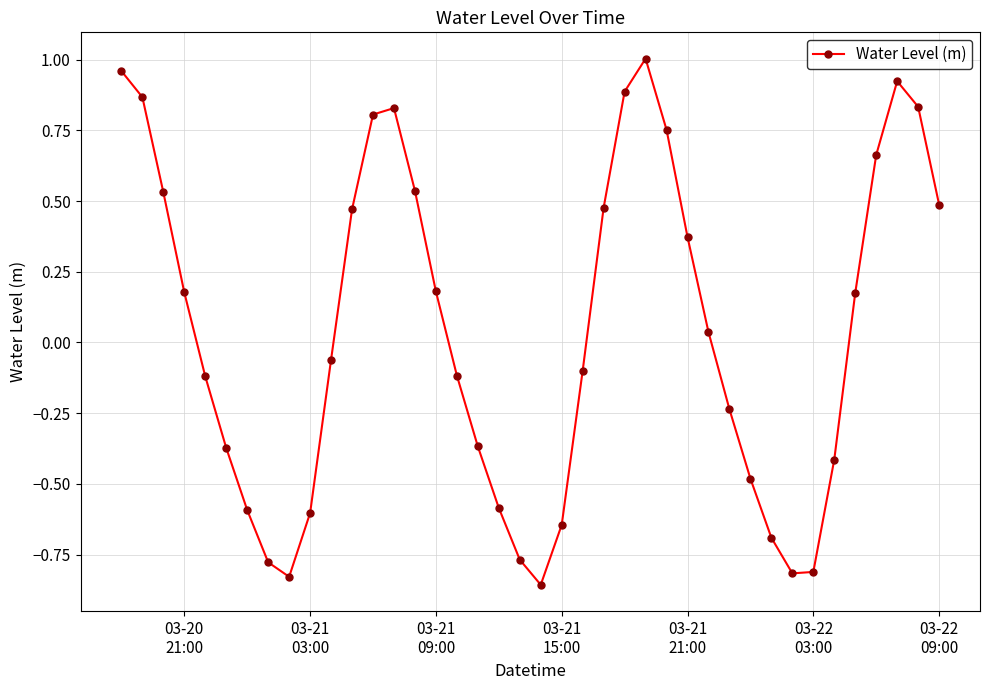

What is the difference between the maximum and minimum values?

1.9